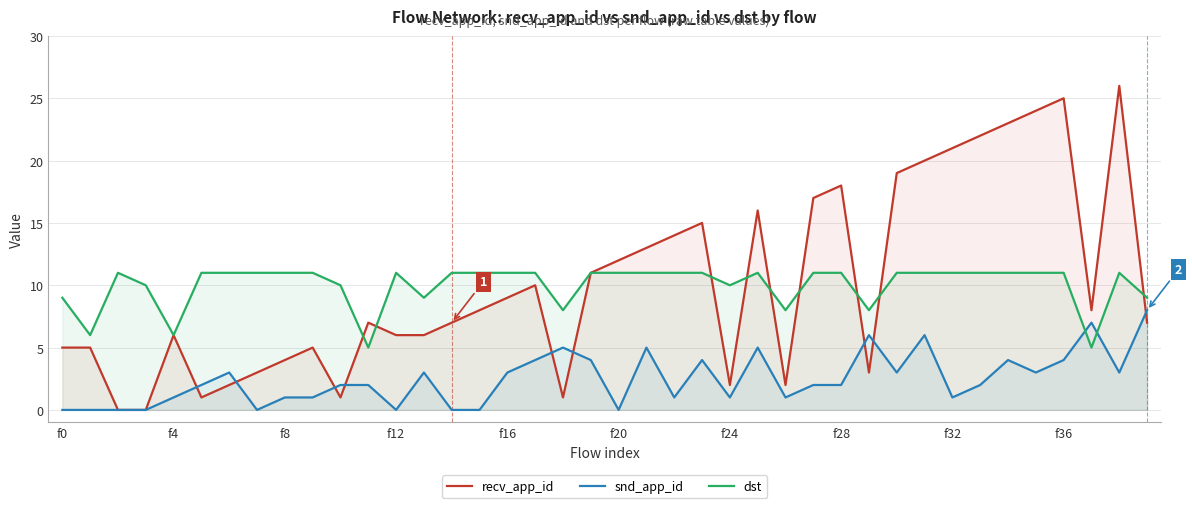

What is the average value of the snd_app_id series?

2